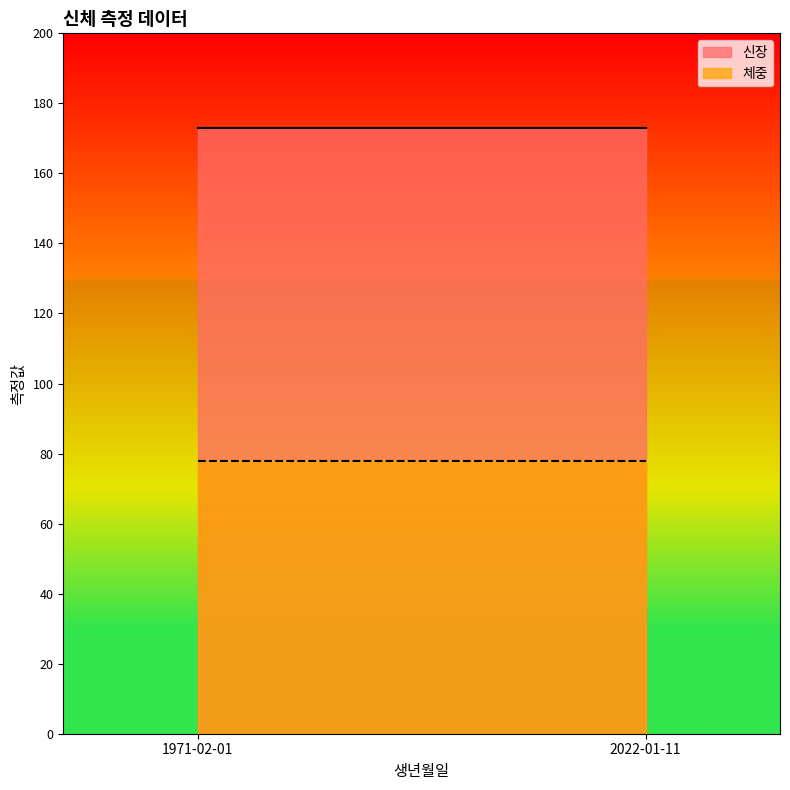

List the series in order of their overall mean, lowest first.

체중, 신장